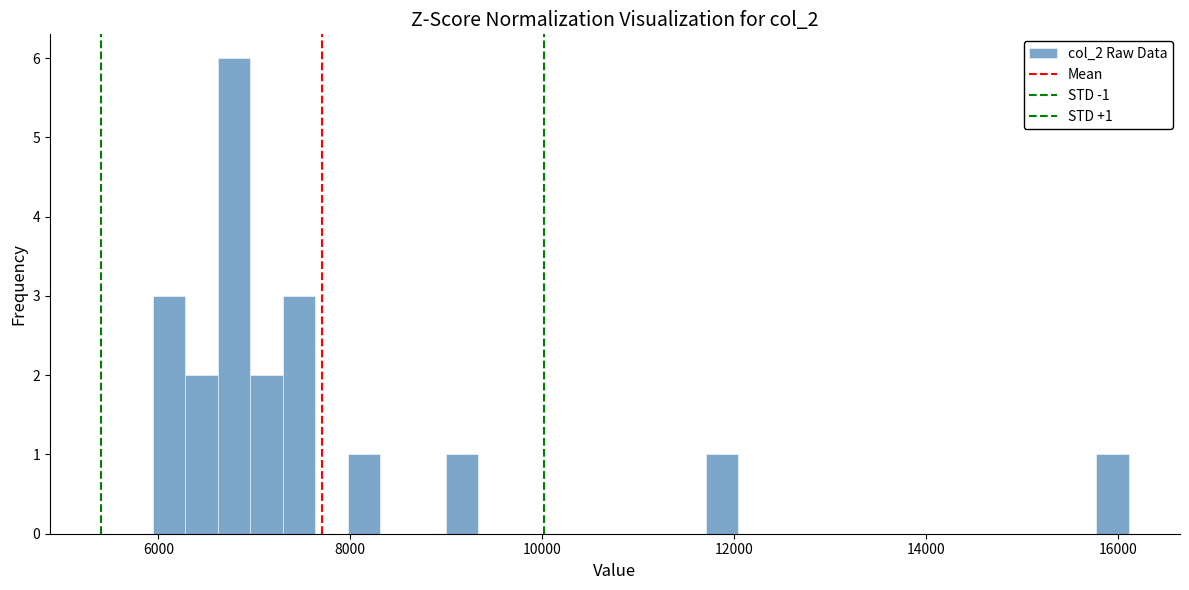

Read against the x-axis, roughly where is the centre of the tallest bar?

6800